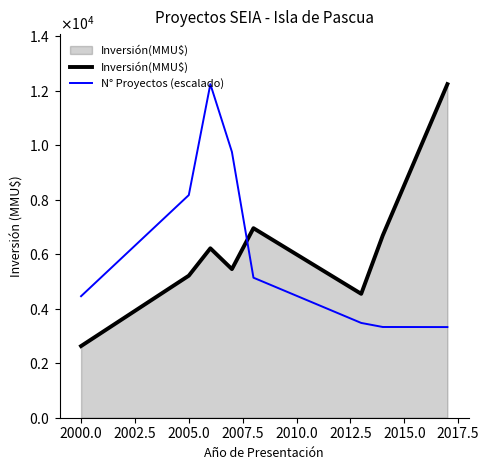

Does the chart display data point markers on the line(s)?

No